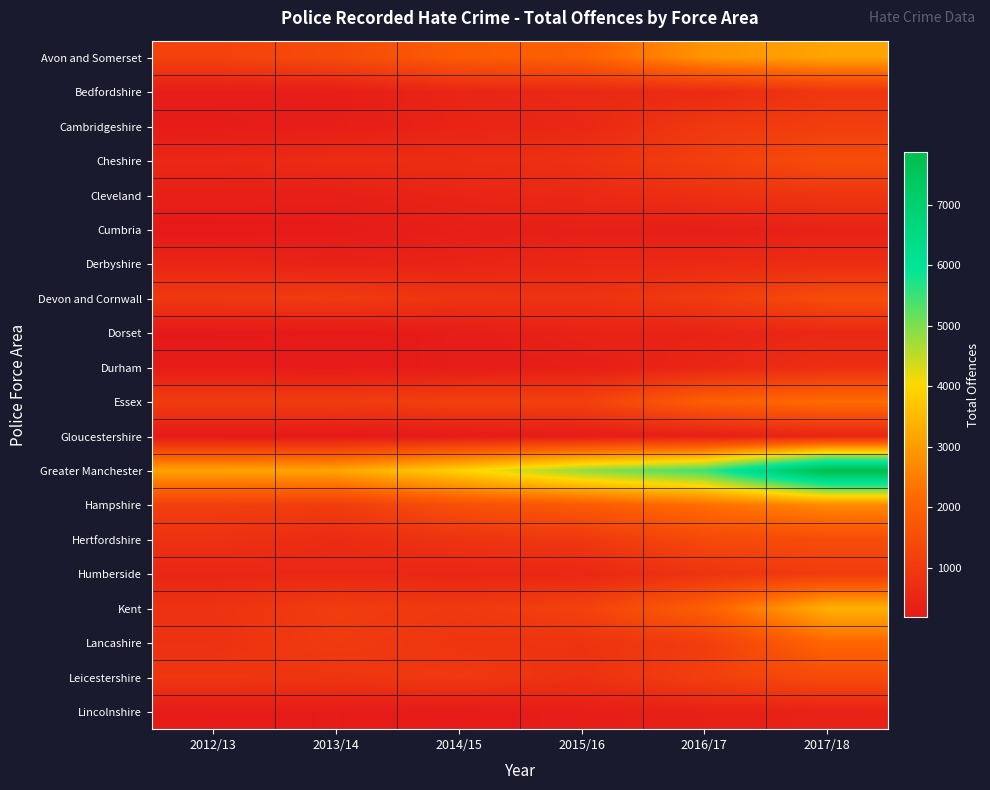

Between 2013/14 and 2016/17, which series saw the biggest shift?

Greater Manchester